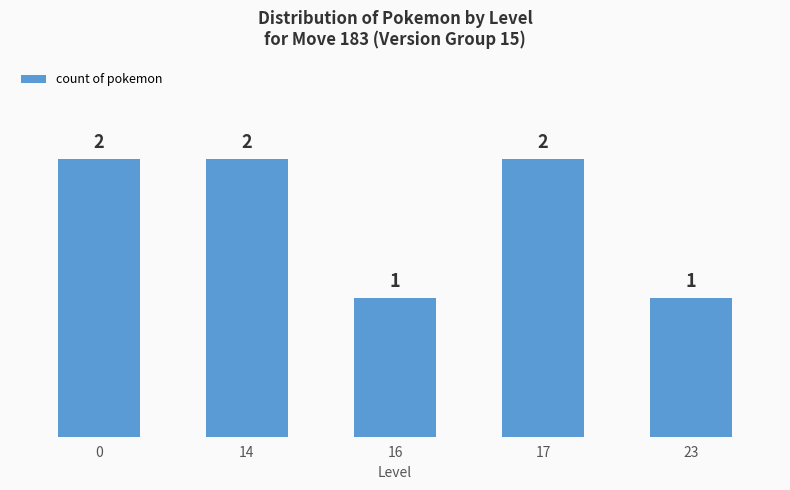

Reading left to right, list all the values displayed in this chart.

0=2	14=2	16=1	17=2	23=1